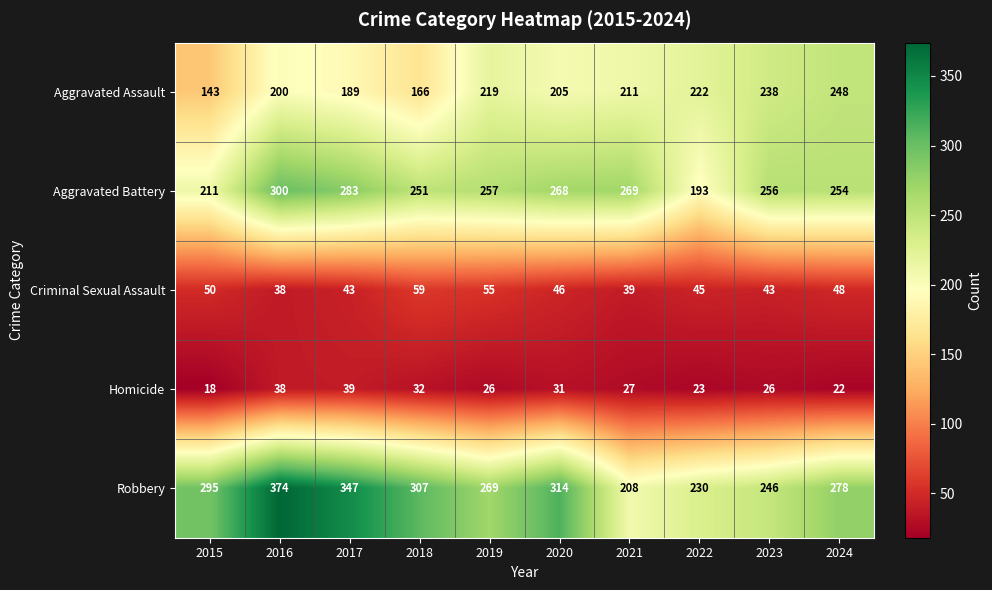

At how many categories does at least one series exceed 88?

10